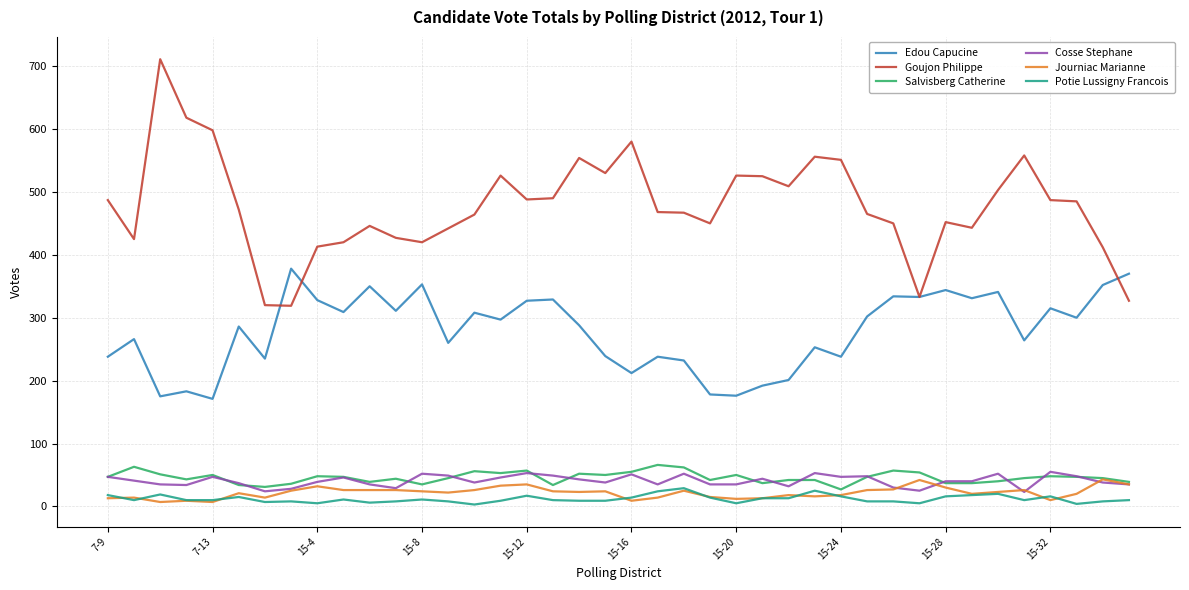

Which series has the largest total across all categories?

Goujon Philippe